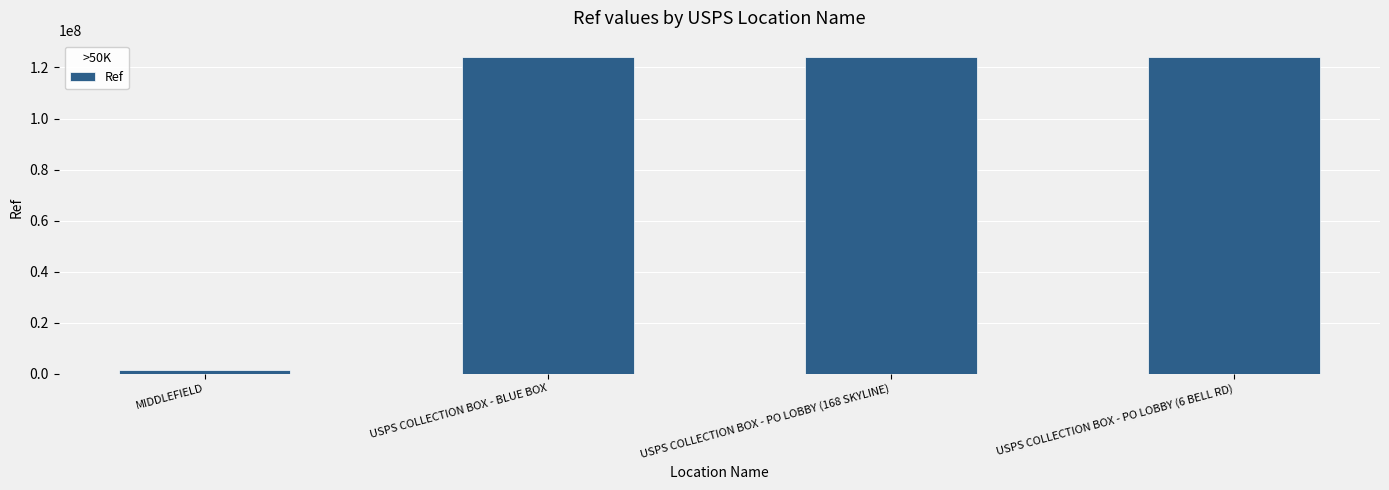

How many distinct data groups are displayed?

1